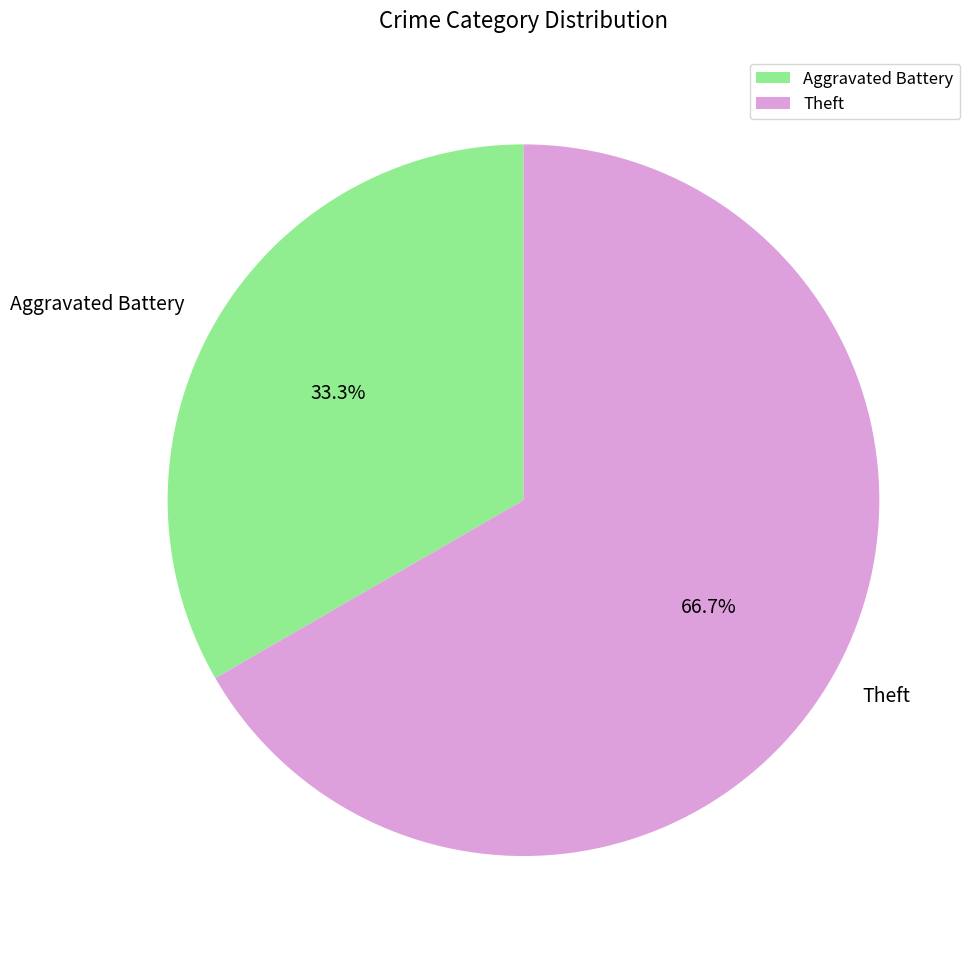

Approximately how many times larger is the value at Aggravated Battery compared to Theft?

0.5